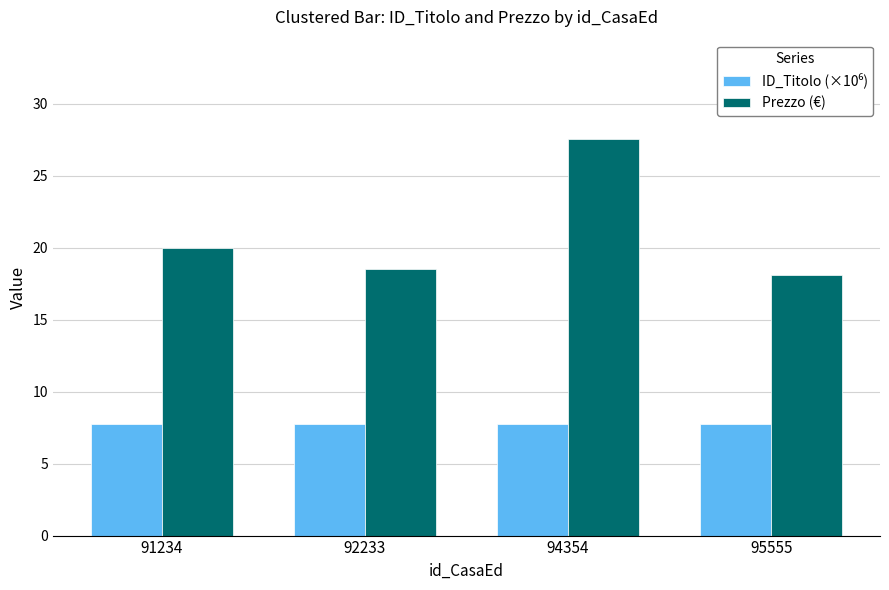

Which label corresponds to the largest value in the chart?

94354